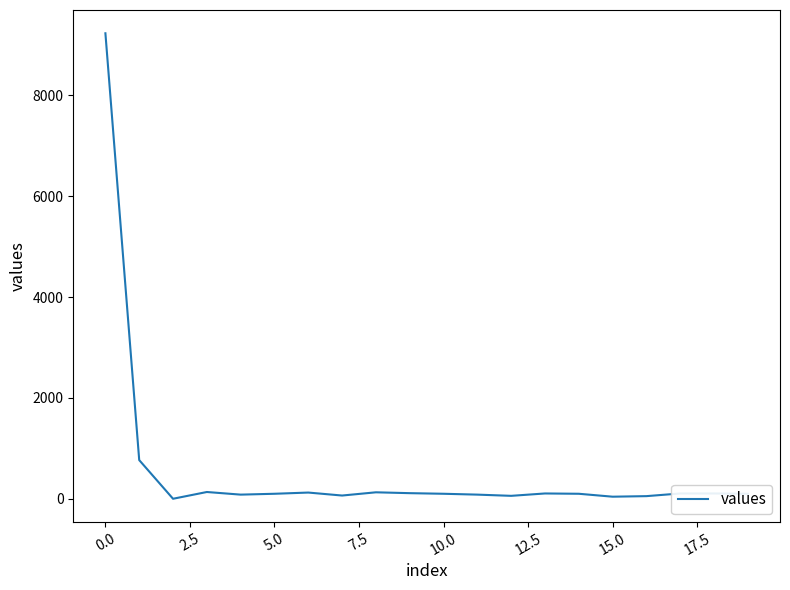

What is the difference between the maximum and minimum values?

9232